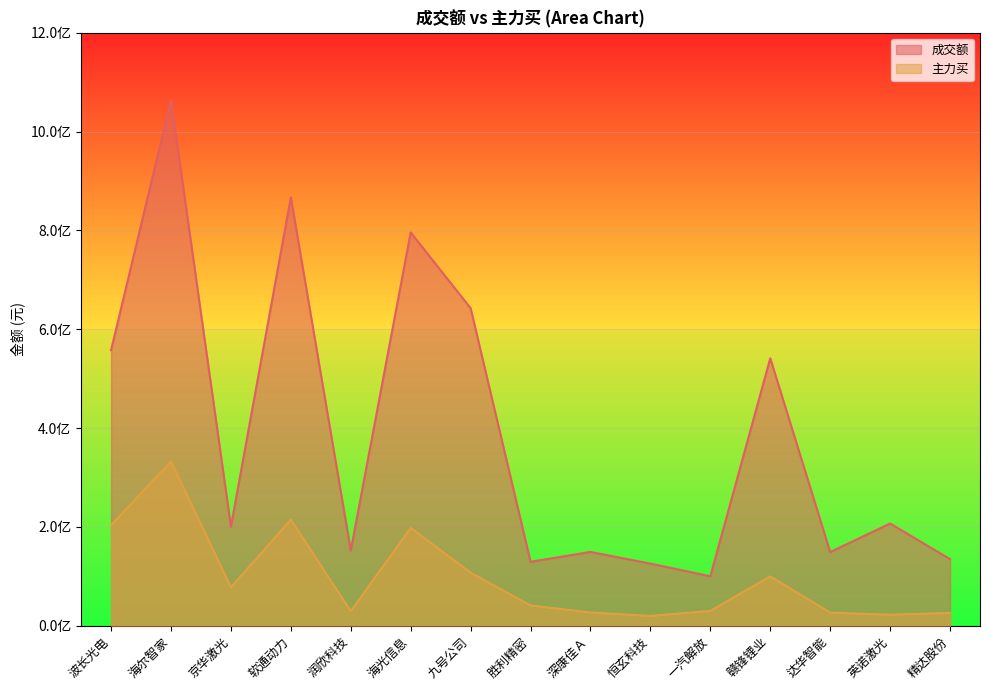

Which category has the highest value in the 成交额 series?

海尔智家